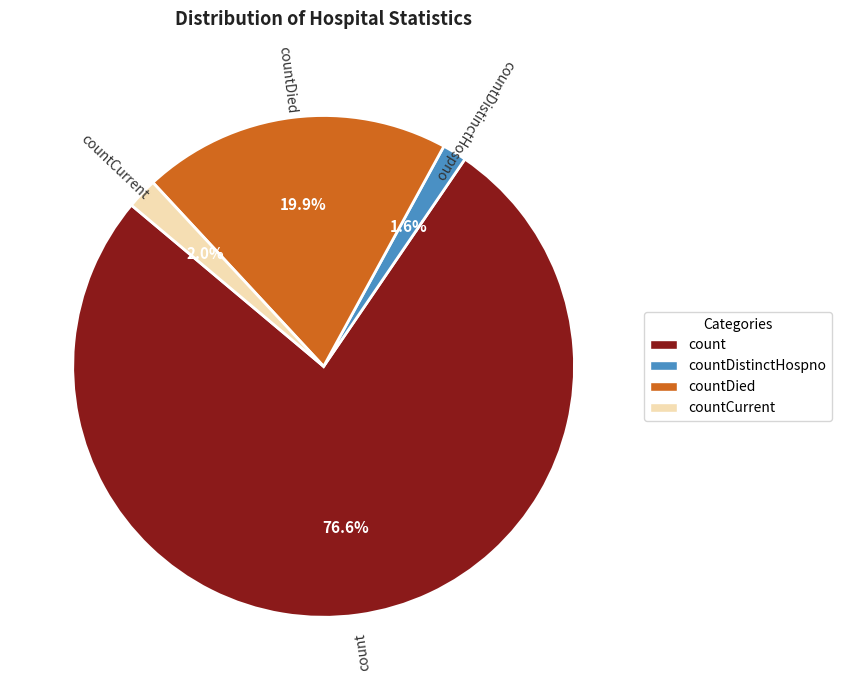

Is there any slice that represents more than half of the pie?

Yes